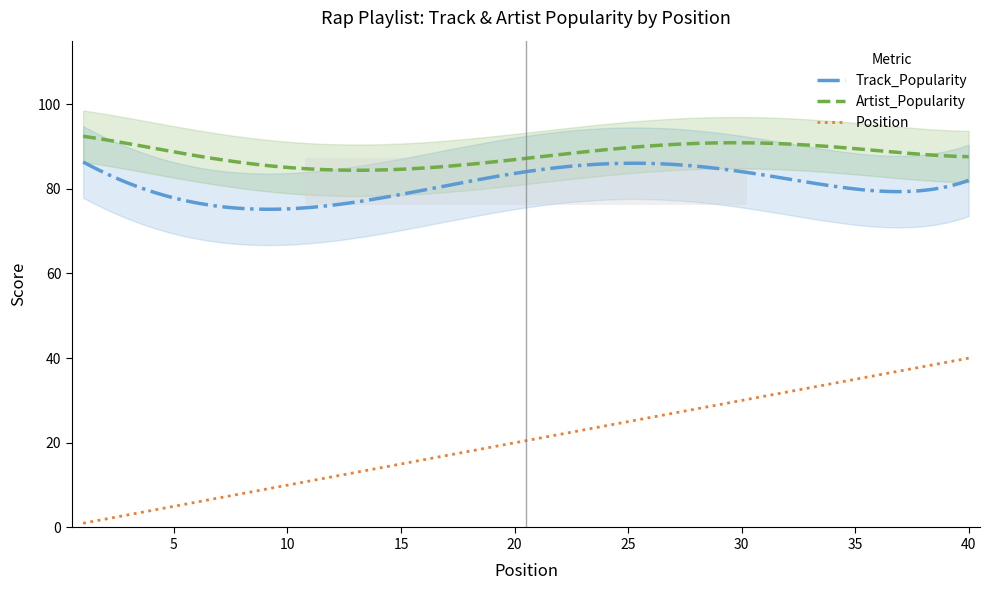

Count the number of categories in the chart.

40